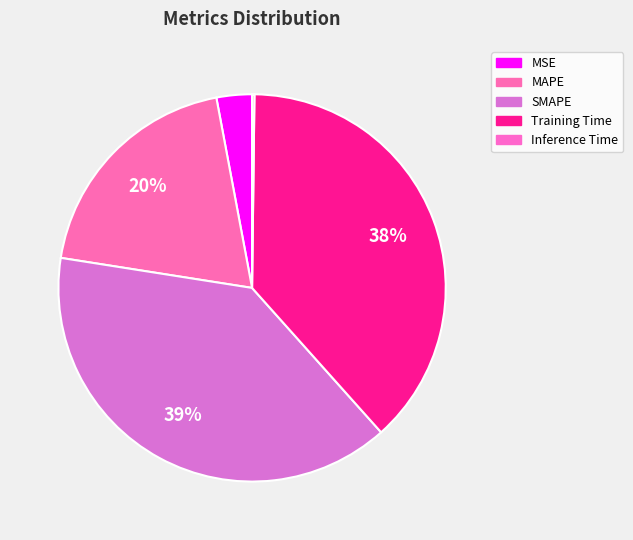

What percentage is NOT represented by MAPE?

80.4%